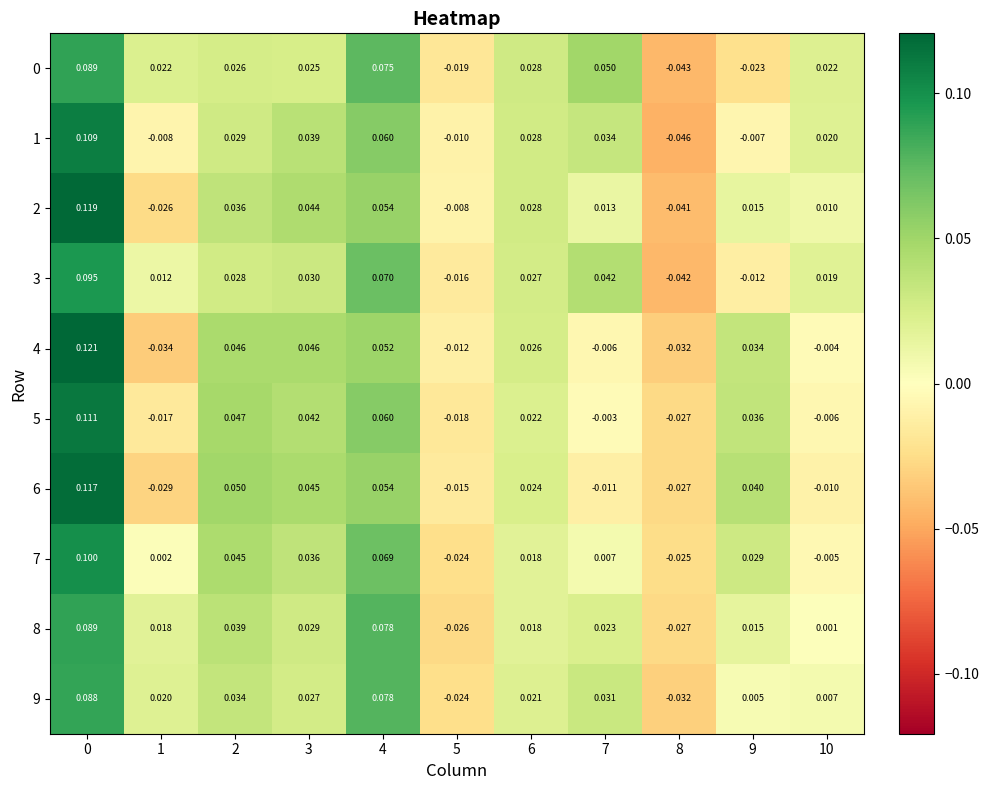

Which series has the largest range (max minus min)?

2